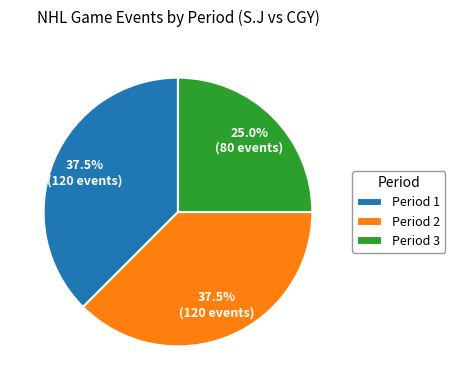

How many segments does this pie chart have?

3